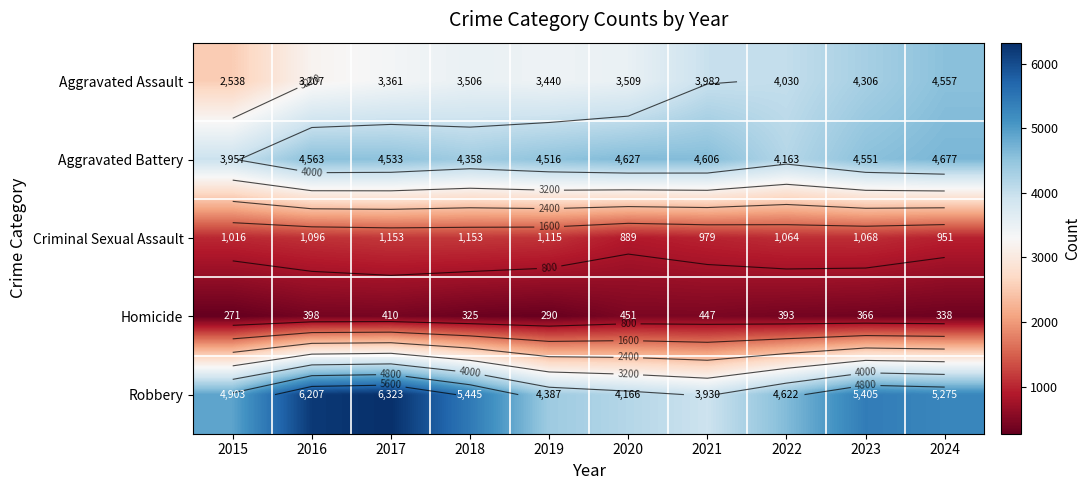

What is the difference between the highest and lowest values at 2020?

4176